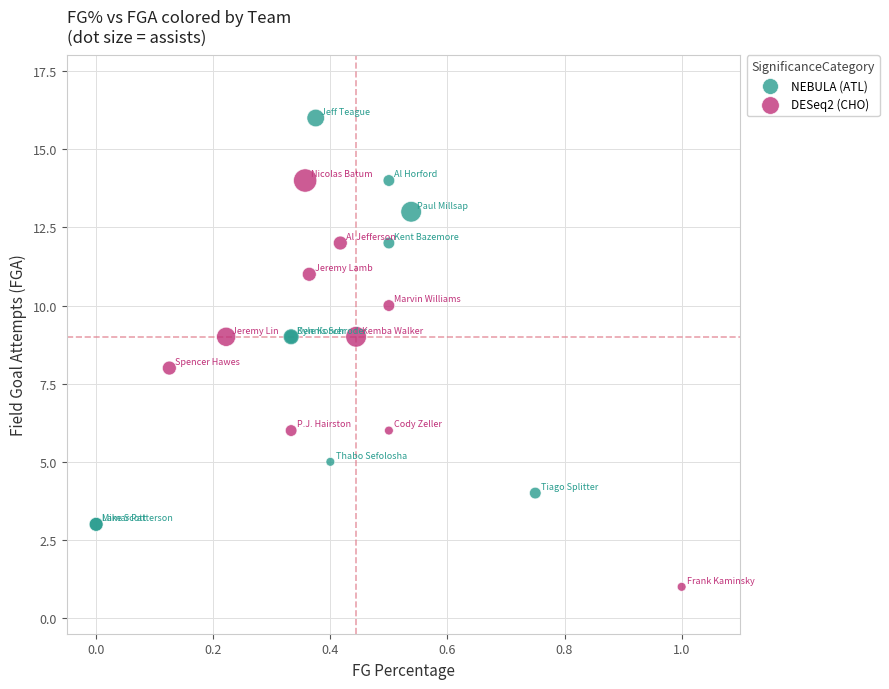

Which series contains the highest Y value?

NEBULA (ATL)